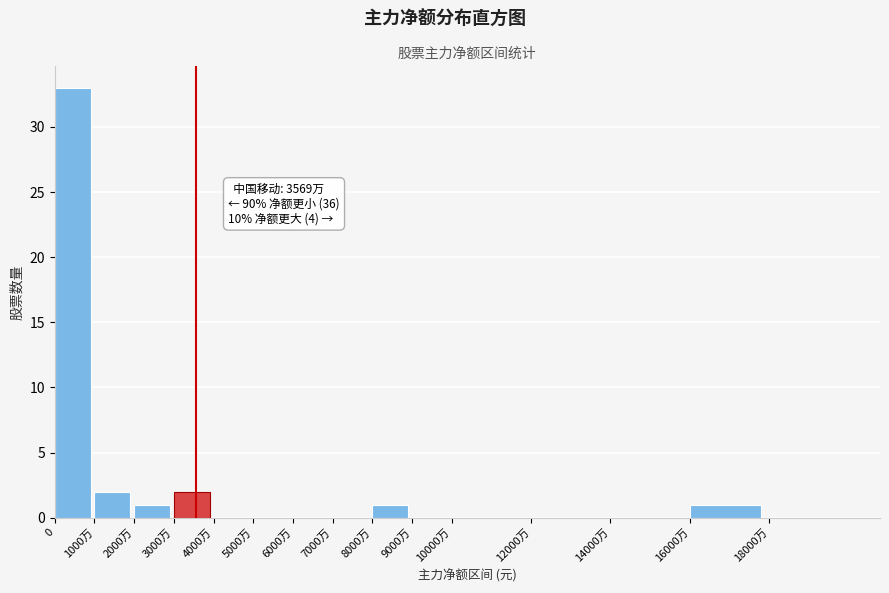

Reading left to right, list all the values displayed in this chart.

0=33	1000万=2	2000万=1	3000万=2	4000万=0	5000万=0	6000万=0	7000万=0	8000万=1	9000万=0	10000万=0	12000万=0	14000万=0	16000万=1	18000万=0